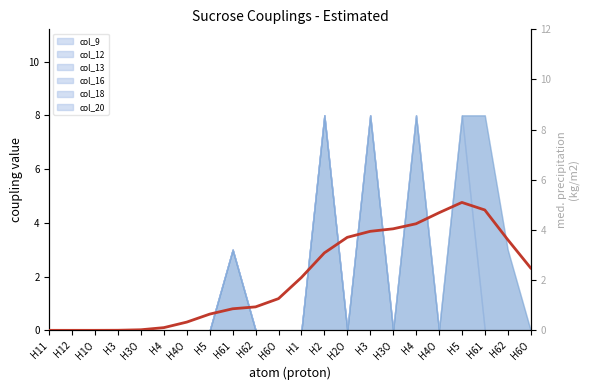

What is the difference between the values at H12 and H4?

4.2